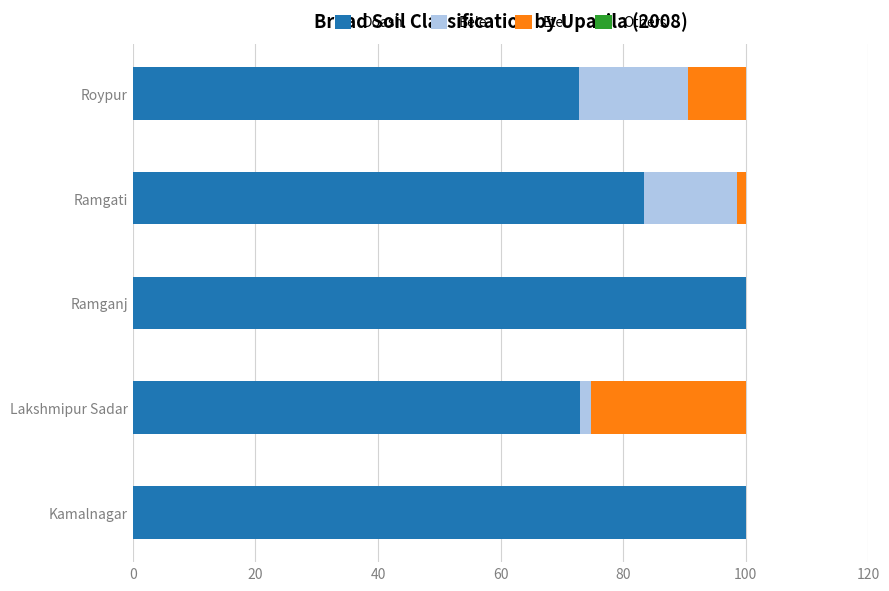

Count the number of data series in this chart.

3